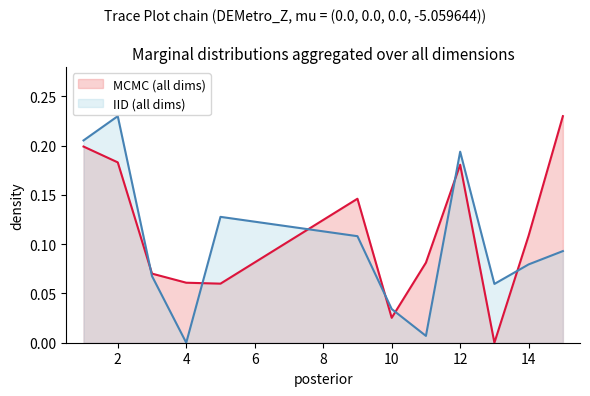

List the series in order of their overall mean, highest first.

MCMC (all dims), IID (all dims)